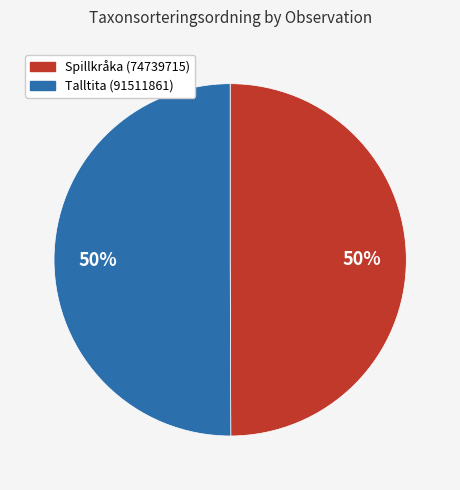

To the nearest percent, what percentage of the pie is Talltita (91511861)?

50%